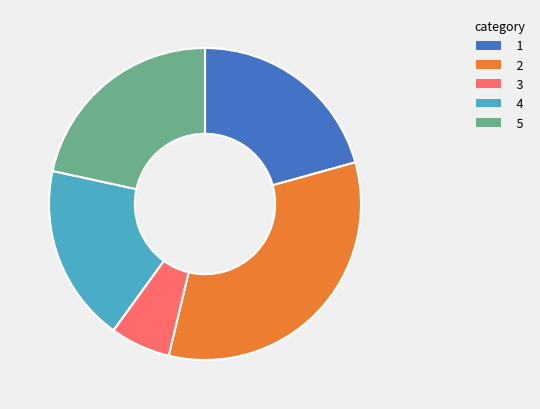

Is there any slice that represents more than half of the pie?

No